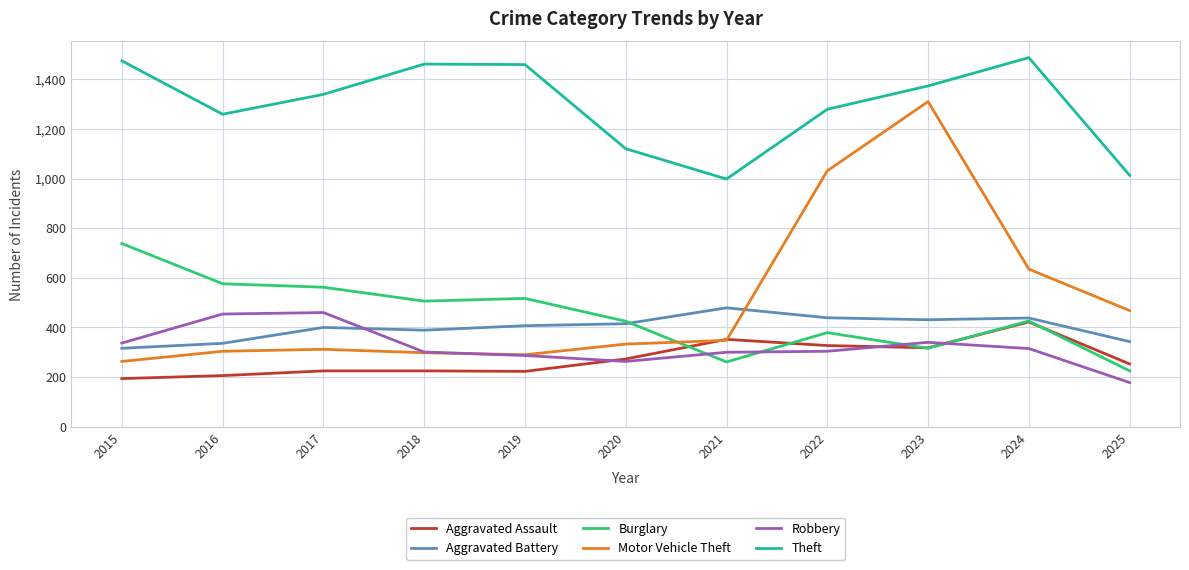

Between 2015 and 2018, which series saw the biggest shift?

Burglary